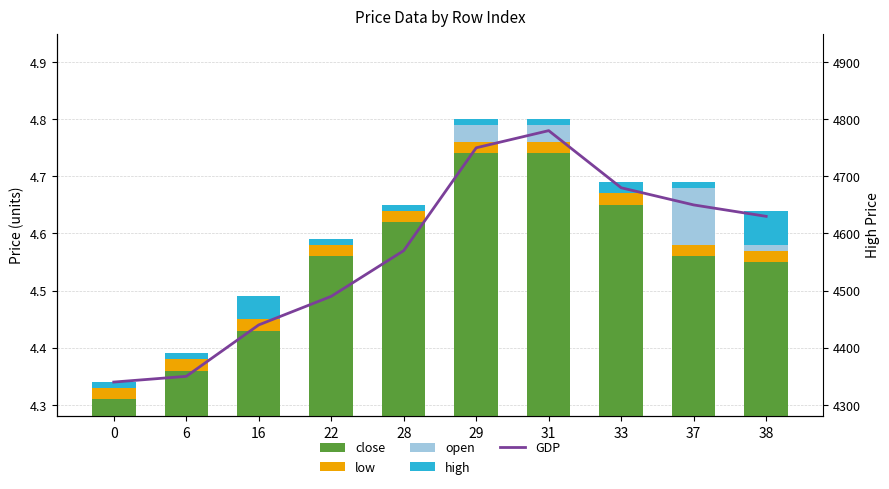

Read the close value at 28.

4.6